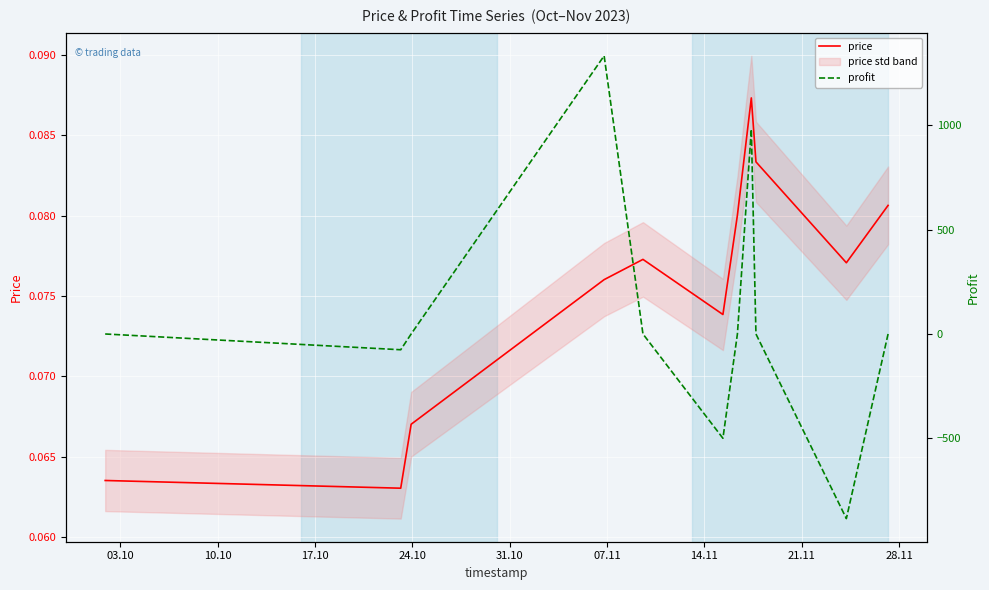

Count the number of data series in this chart.

2